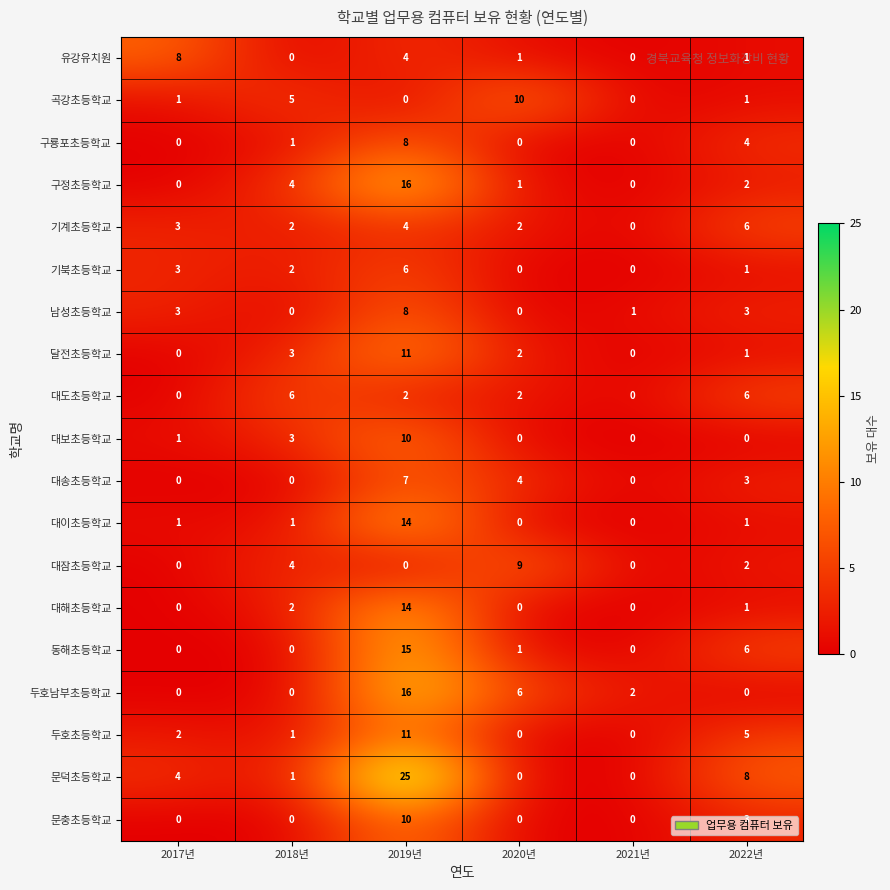

At how many categories does at least one series exceed 7?

4